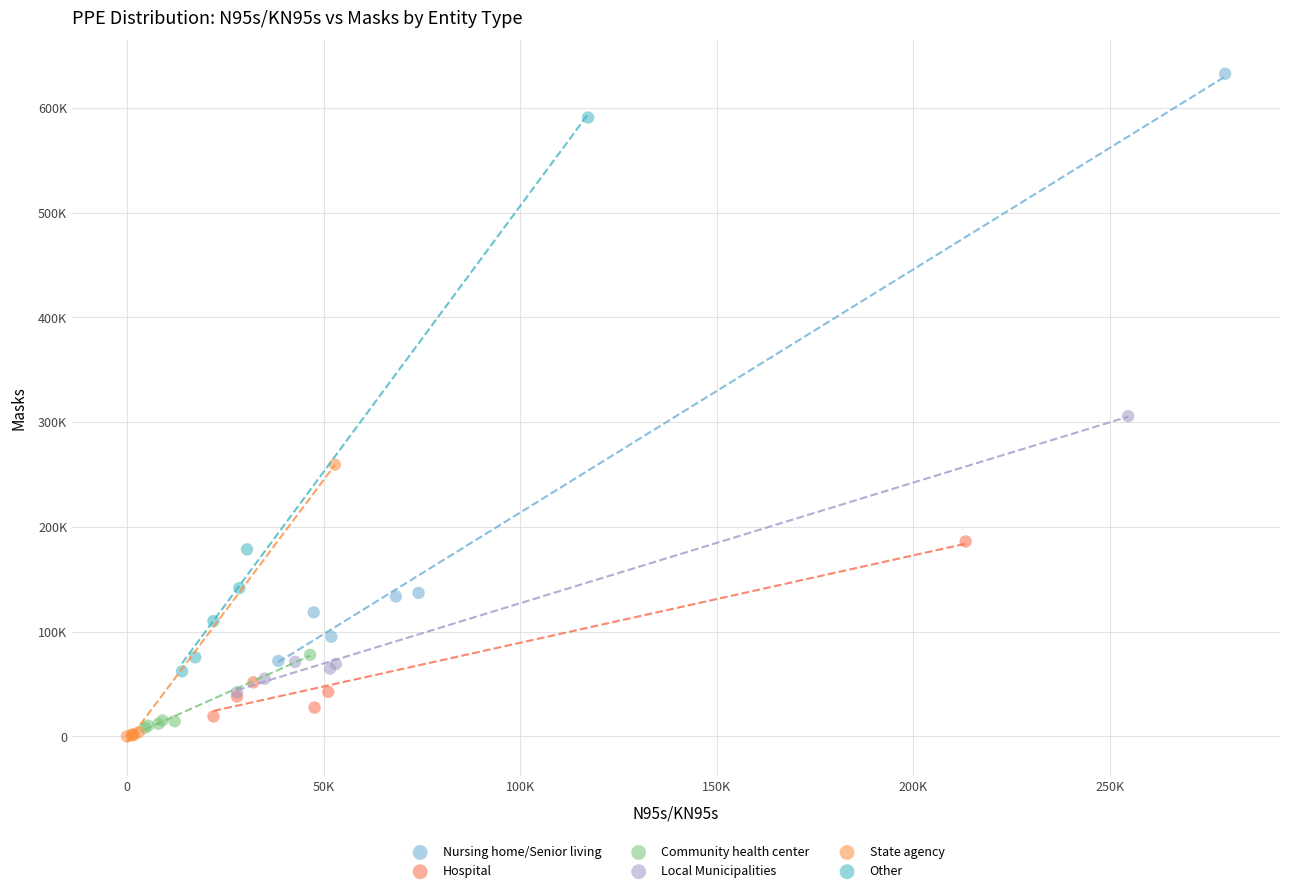

Which series reaches the minimum Y coordinate?

State agency